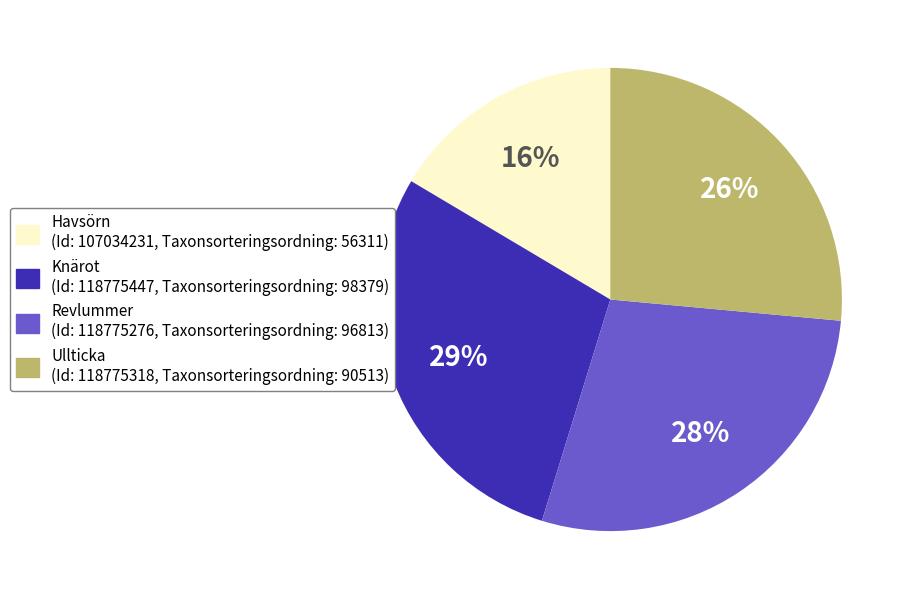

Is there any slice that represents more than half of the pie?

No